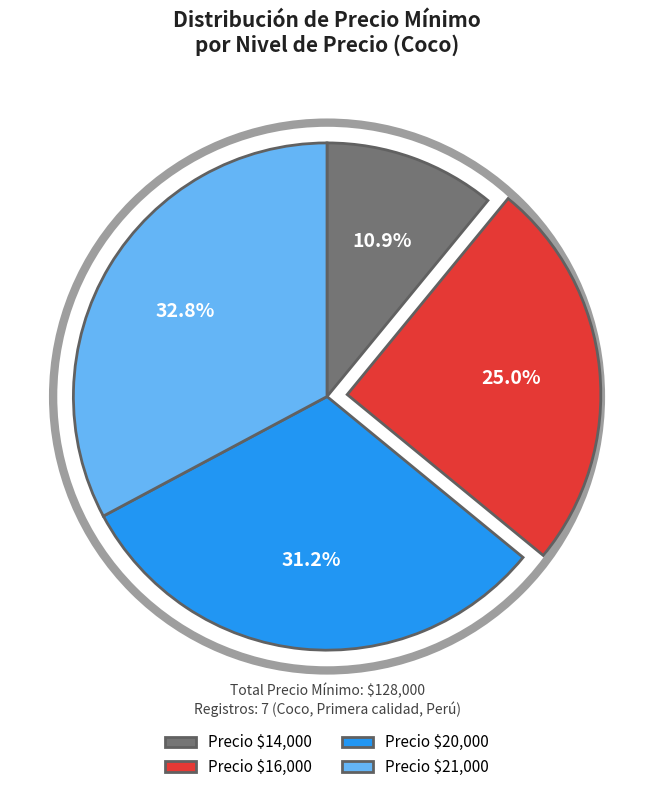

What portion of the pie excludes Precio $14,000?

89.1%